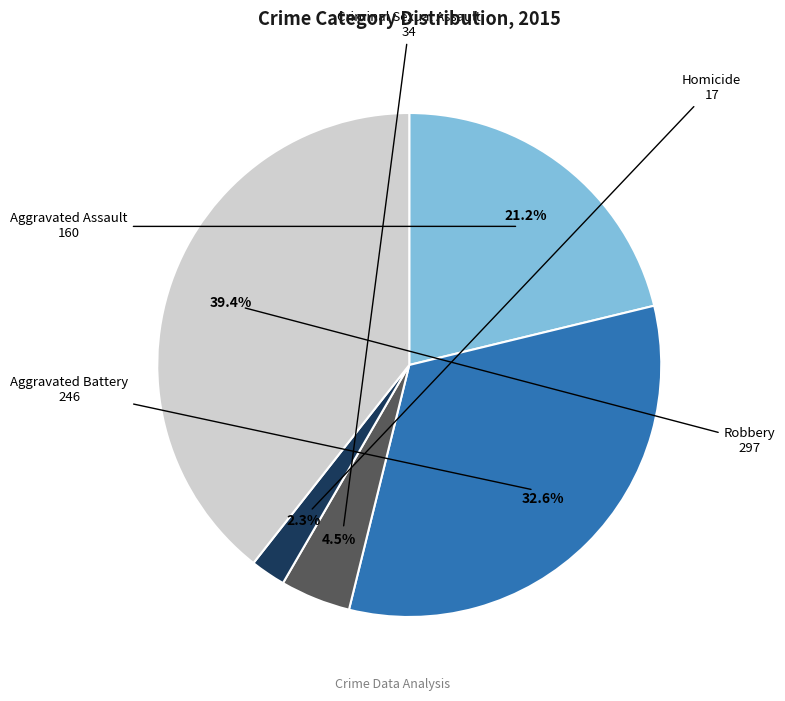

To the nearest percent, what is the difference between the largest and smallest slice percentages?

37%